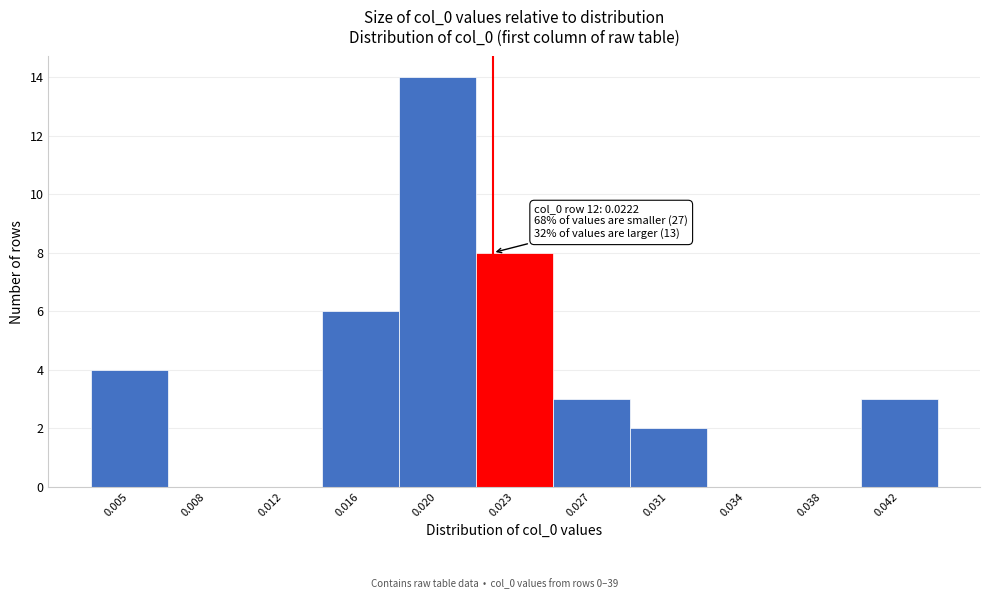

Reading left to right, list all the values displayed in this chart.

0.005=4	0.008=0	0.012=0	0.016=6	0.020=14	0.023=8	0.027=3	0.031=2	0.034=0	0.038=0	0.042=3